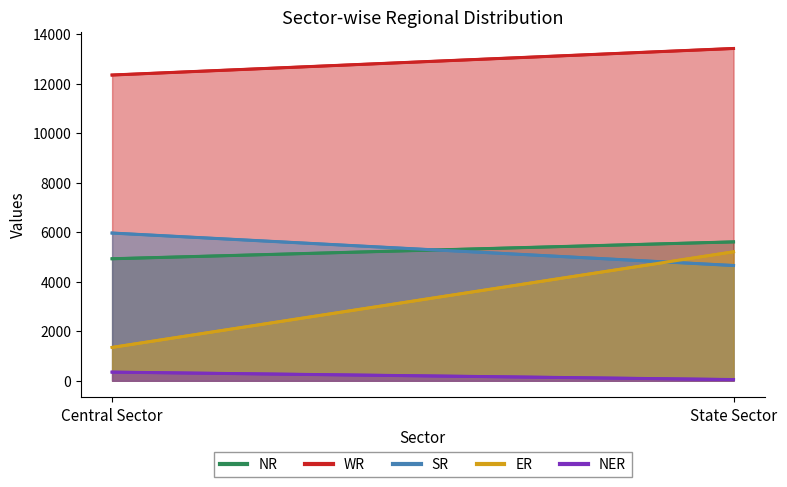

What value does the SR series have at Central Sector?

5972